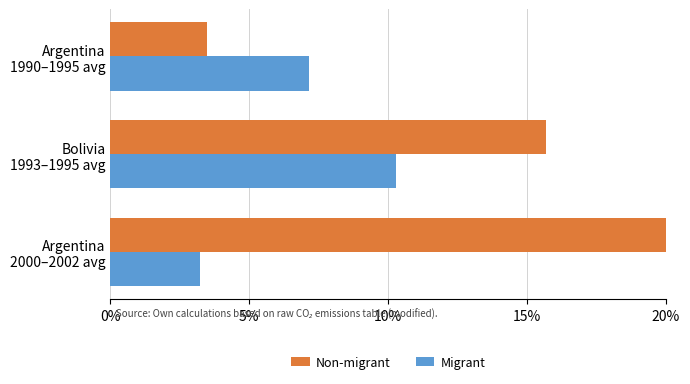

Count the number of data series in this chart.

2